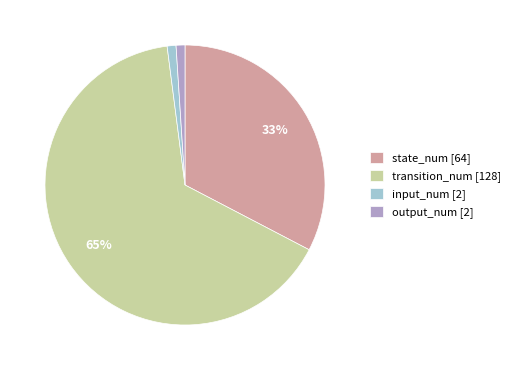

How many slices are in this pie chart?

4